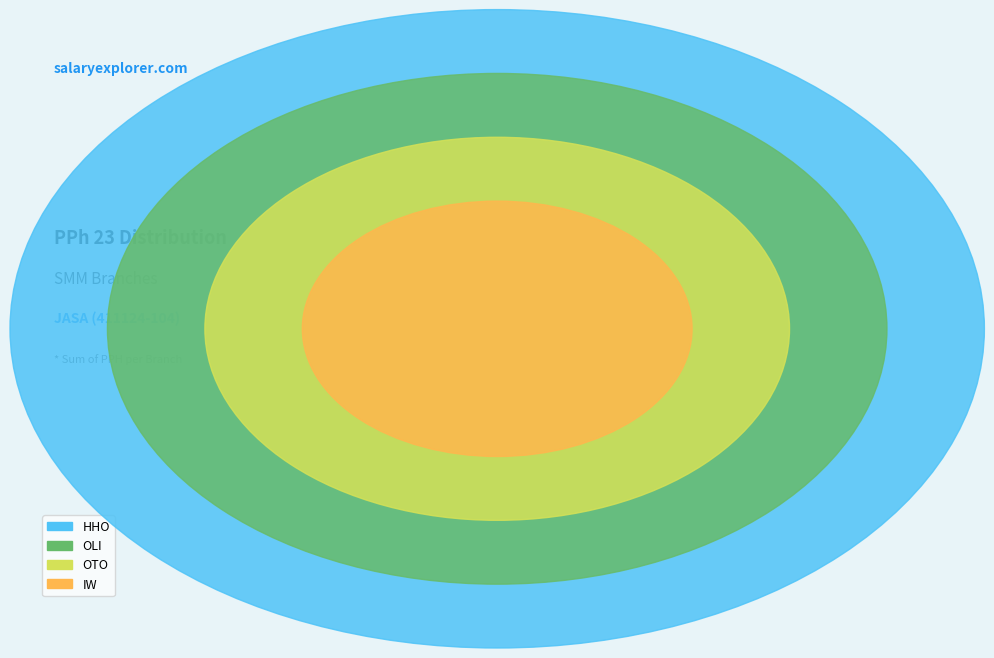

To the nearest percent, what portion does OTO represent?

1%